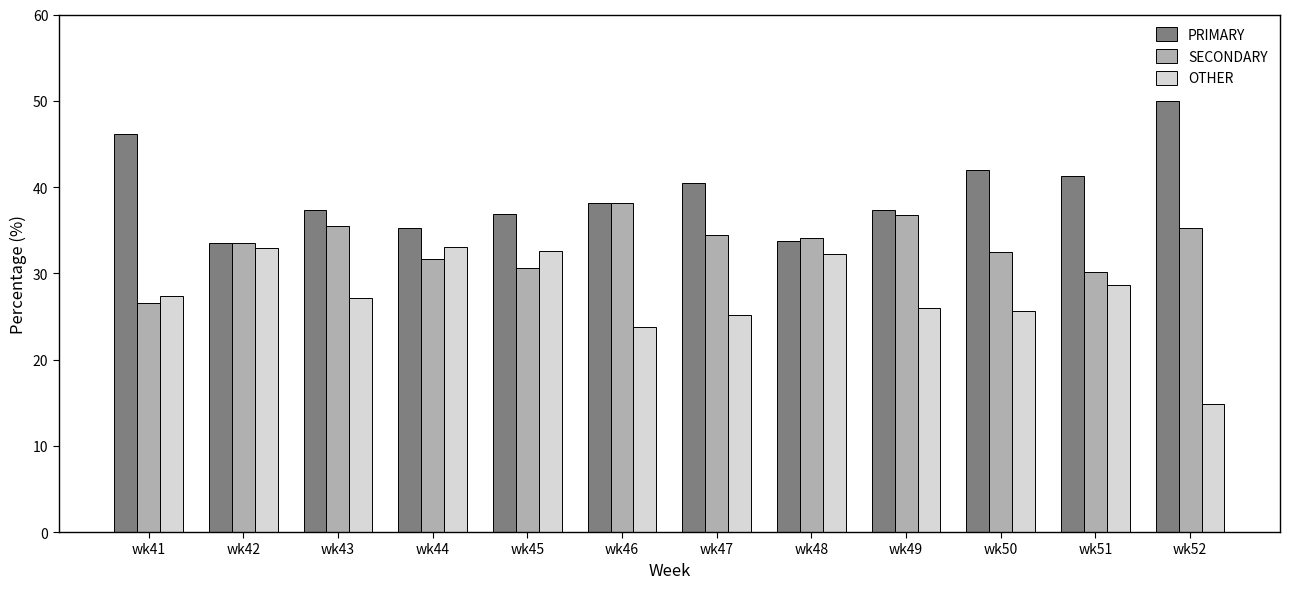

Rank the series by their maximum value, from highest to lowest.

PRIMARY, SECONDARY, OTHER